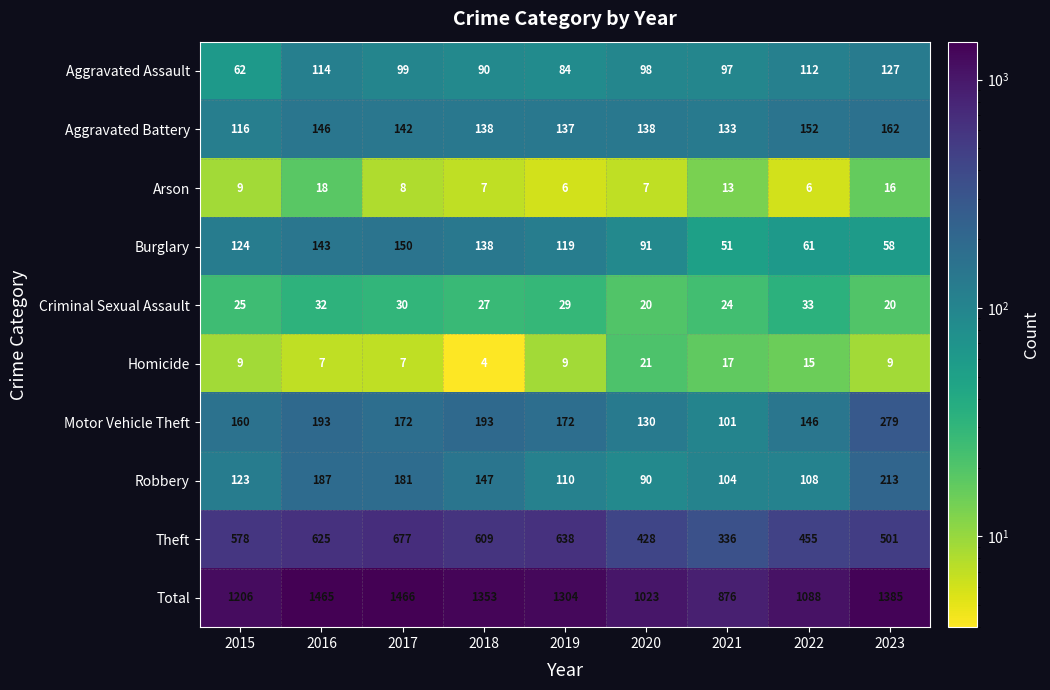

True or false: Motor Vehicle Theft has a value of 93 at 2019.

False